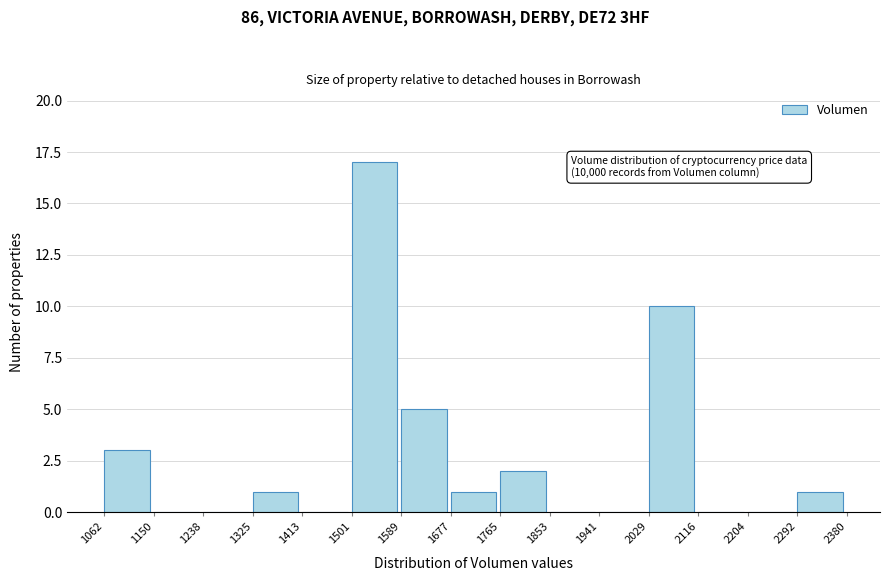

Which range on the x-axis has the tallest bar?

1501 to 1589